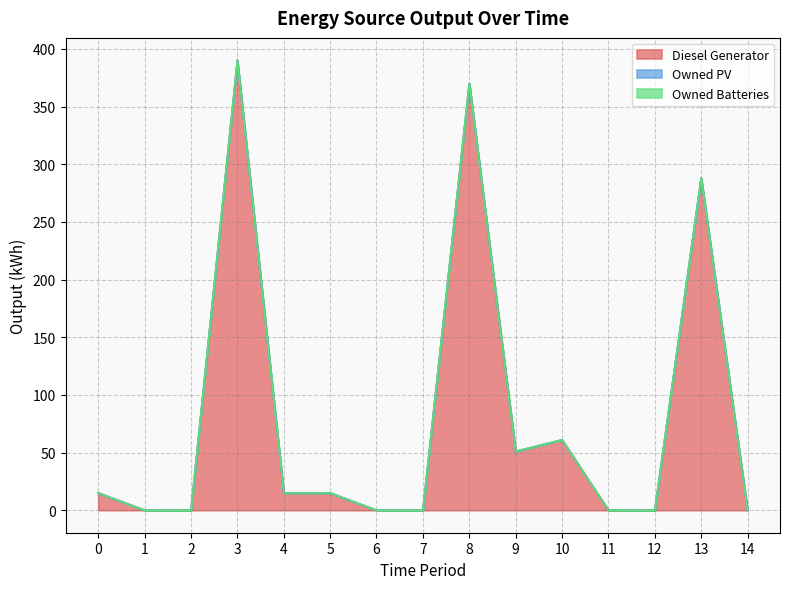

What is the value of the Diesel Generator point at the 9th from the left?

370